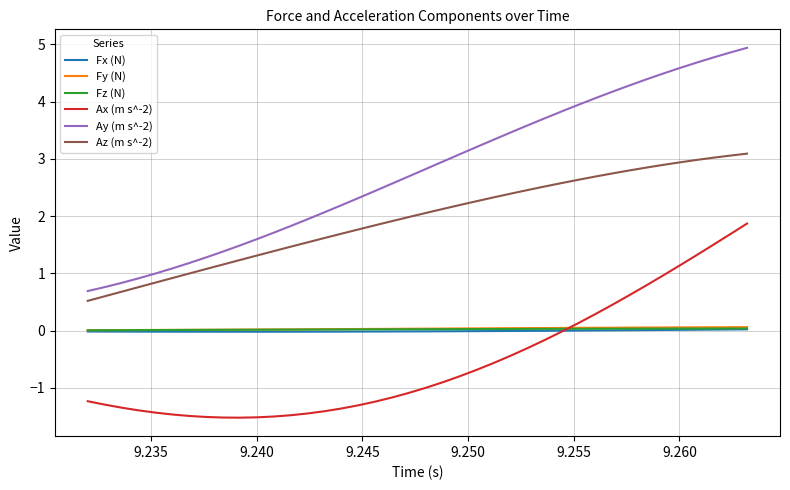

Which series has the largest range (max minus min)?

Ay (m s^-2)